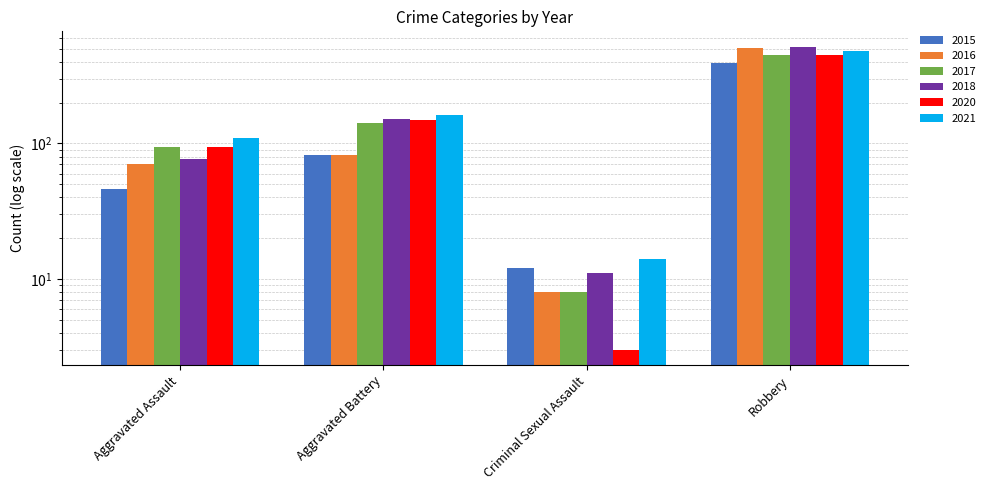

At which category does the chart reach its peak across all series?

Robbery